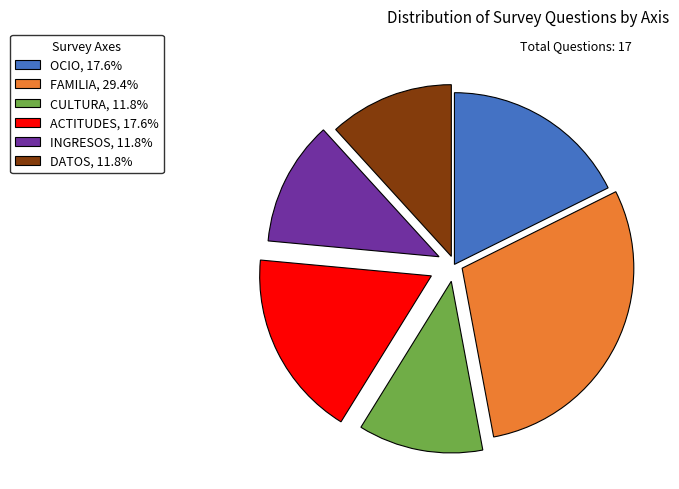

How many segments does this pie chart have?

6